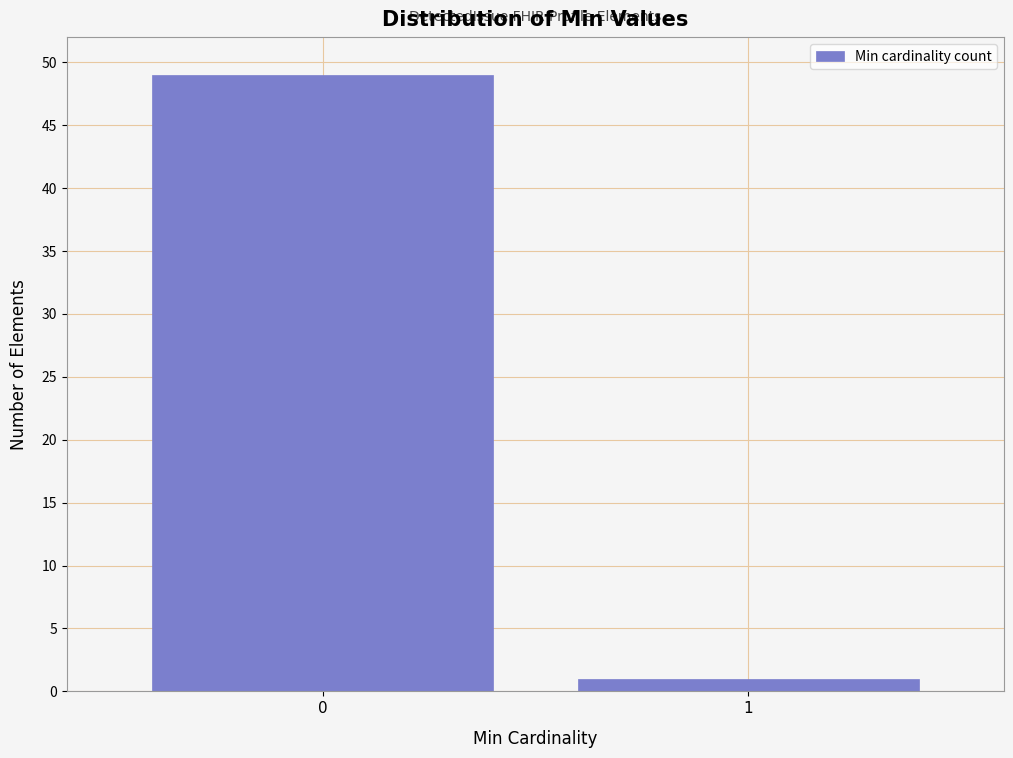

Reading left to right, extract all data points from this chart.

49	1